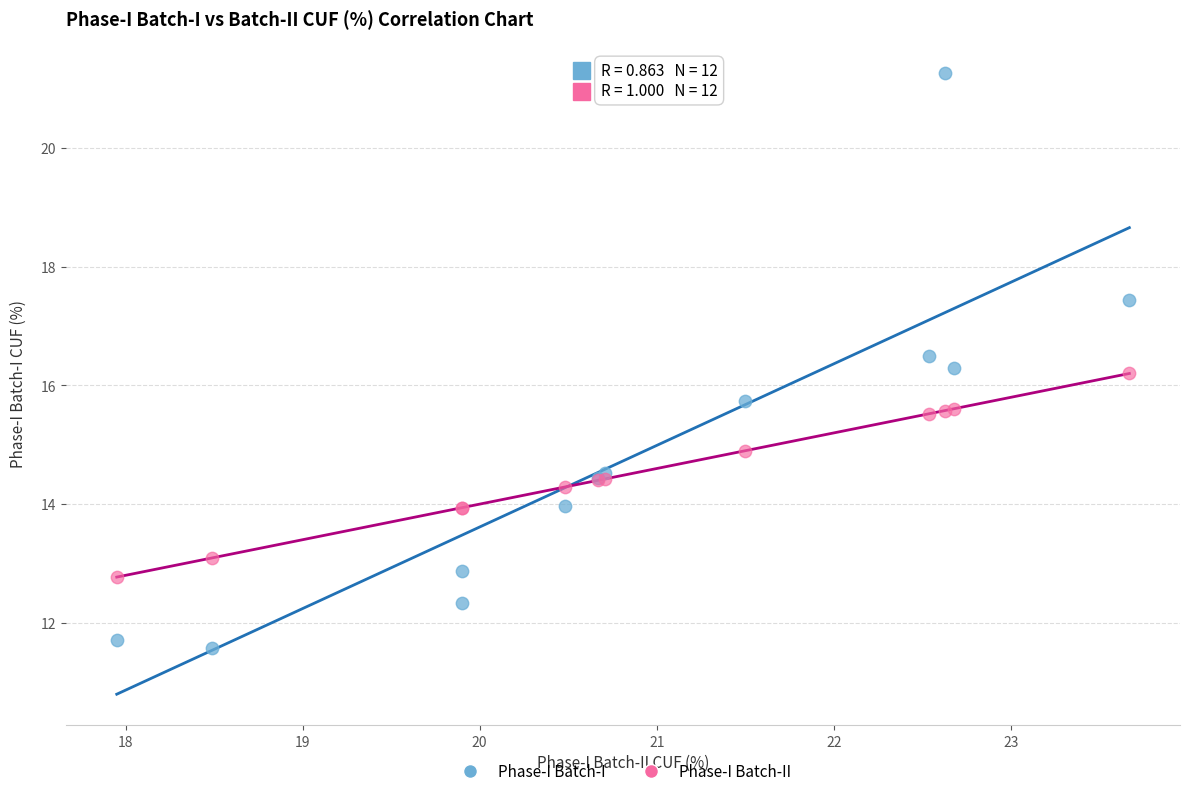

Which series has the widest spread of Y values?

Phase-I Batch-I